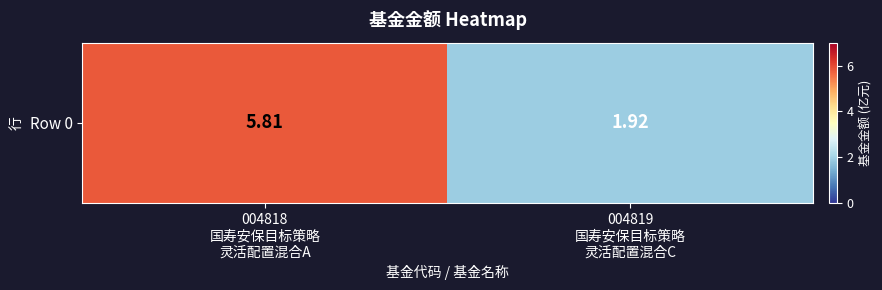

How many values are between 1 and 5?

1